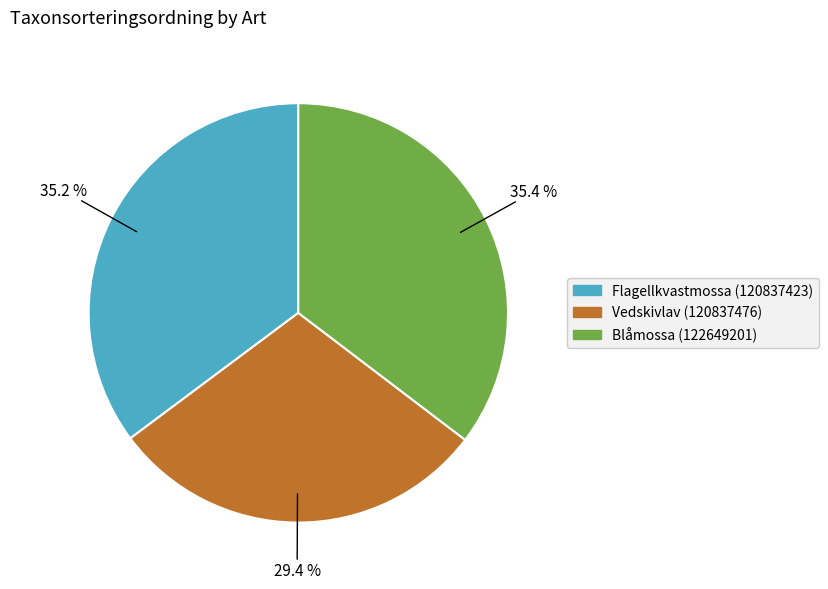

To the nearest percent, what percentage of the pie is Blåmossa (122649201)?

35%